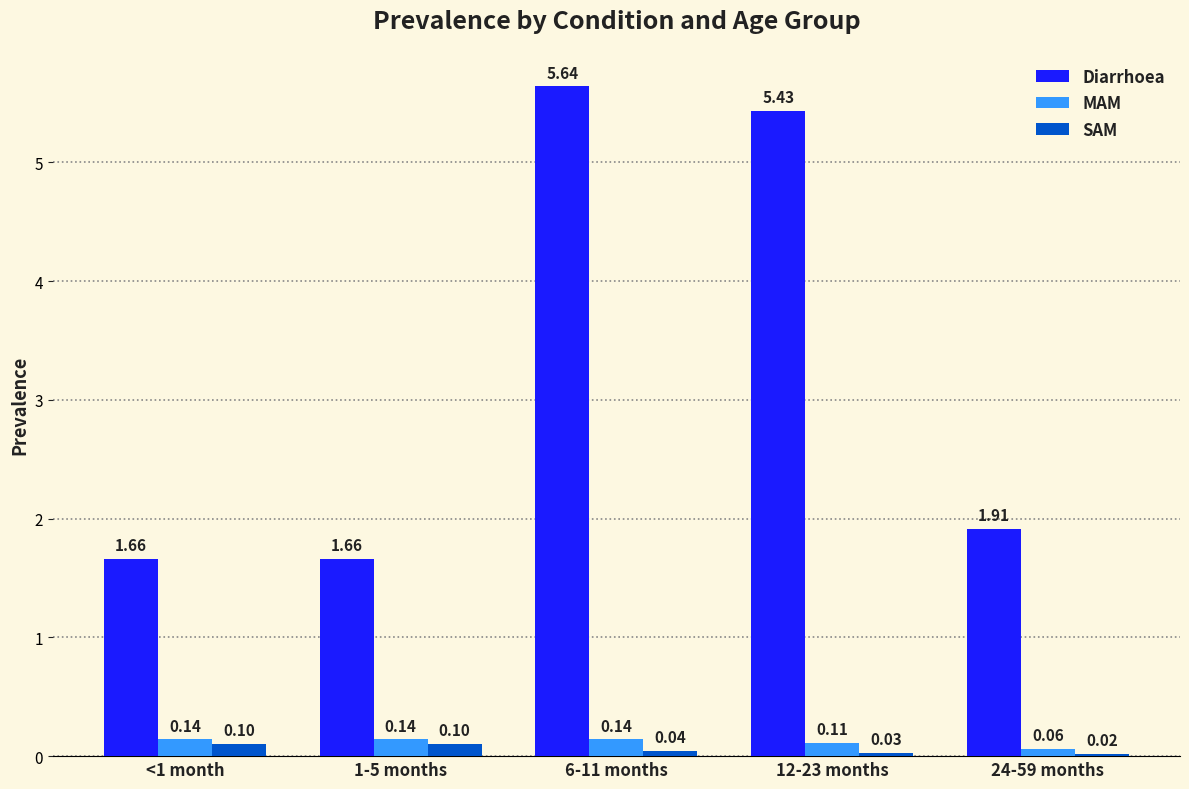

What position from the left is 1-5 months?

2